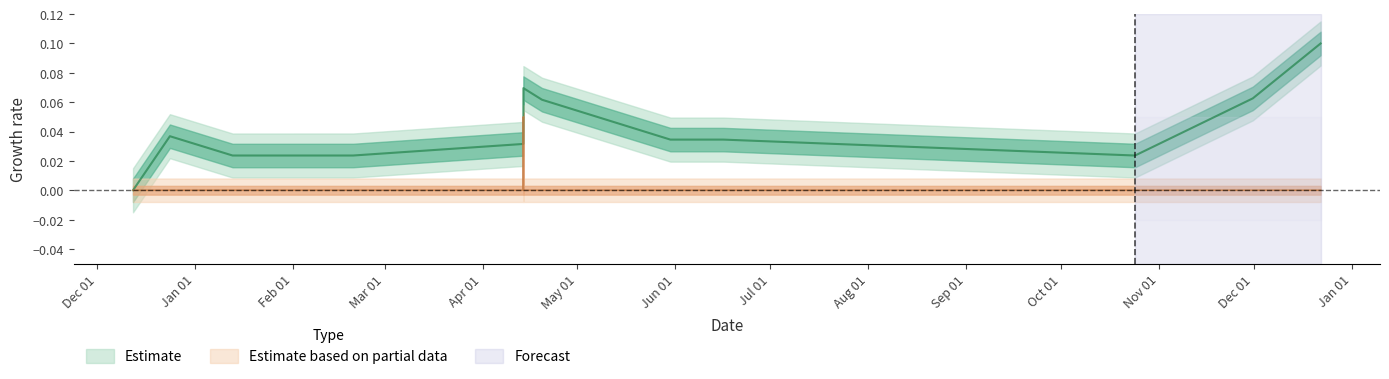

How many qty values are between 0 and 1?

13